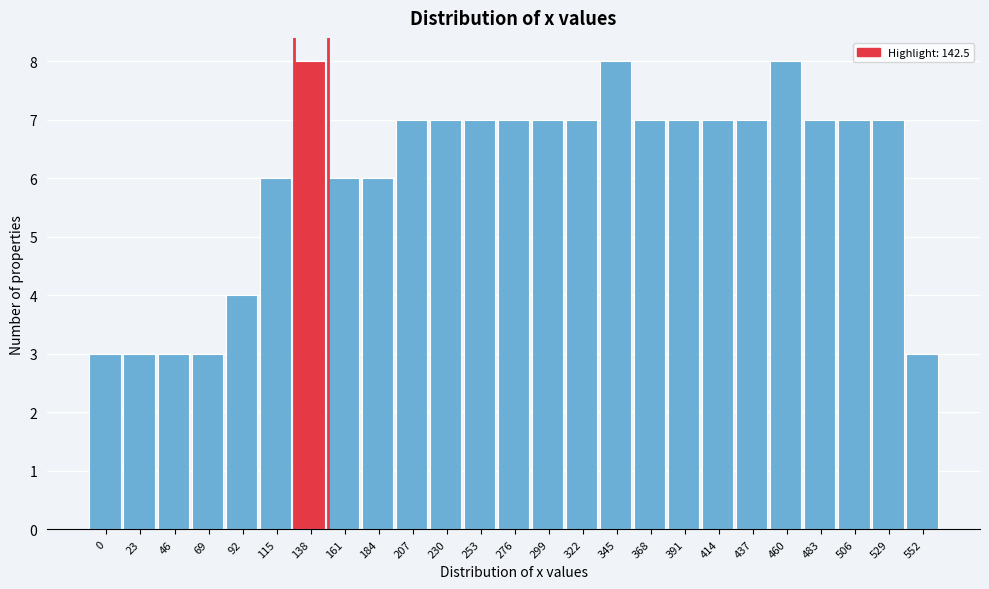

Reading left to right, extract all data points from this chart.

0=3	23=3	46=3	69=3	92=4	115=6	138=8	161=6	184=6	207=7	230=7	253=7	276=7	299=7	322=7	345=8	368=7	391=7	414=7	437=7	460=8	483=7	506=7	529=7	552=3